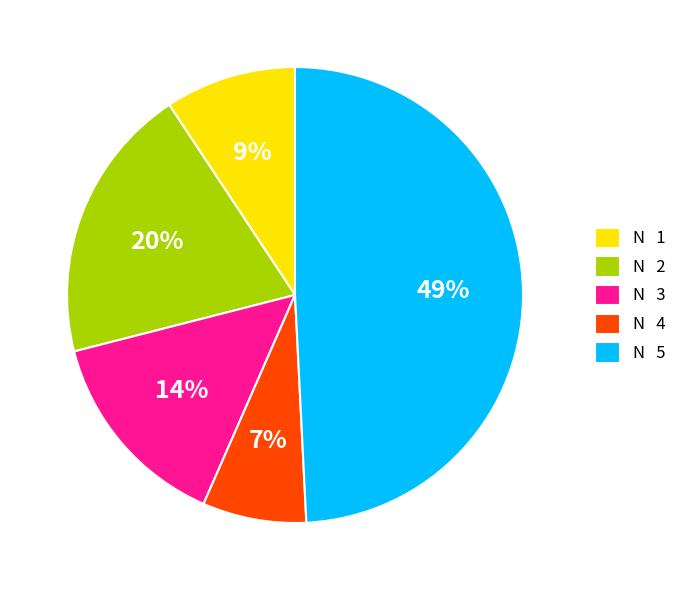

What is the smallest slice in the pie chart?

N 4